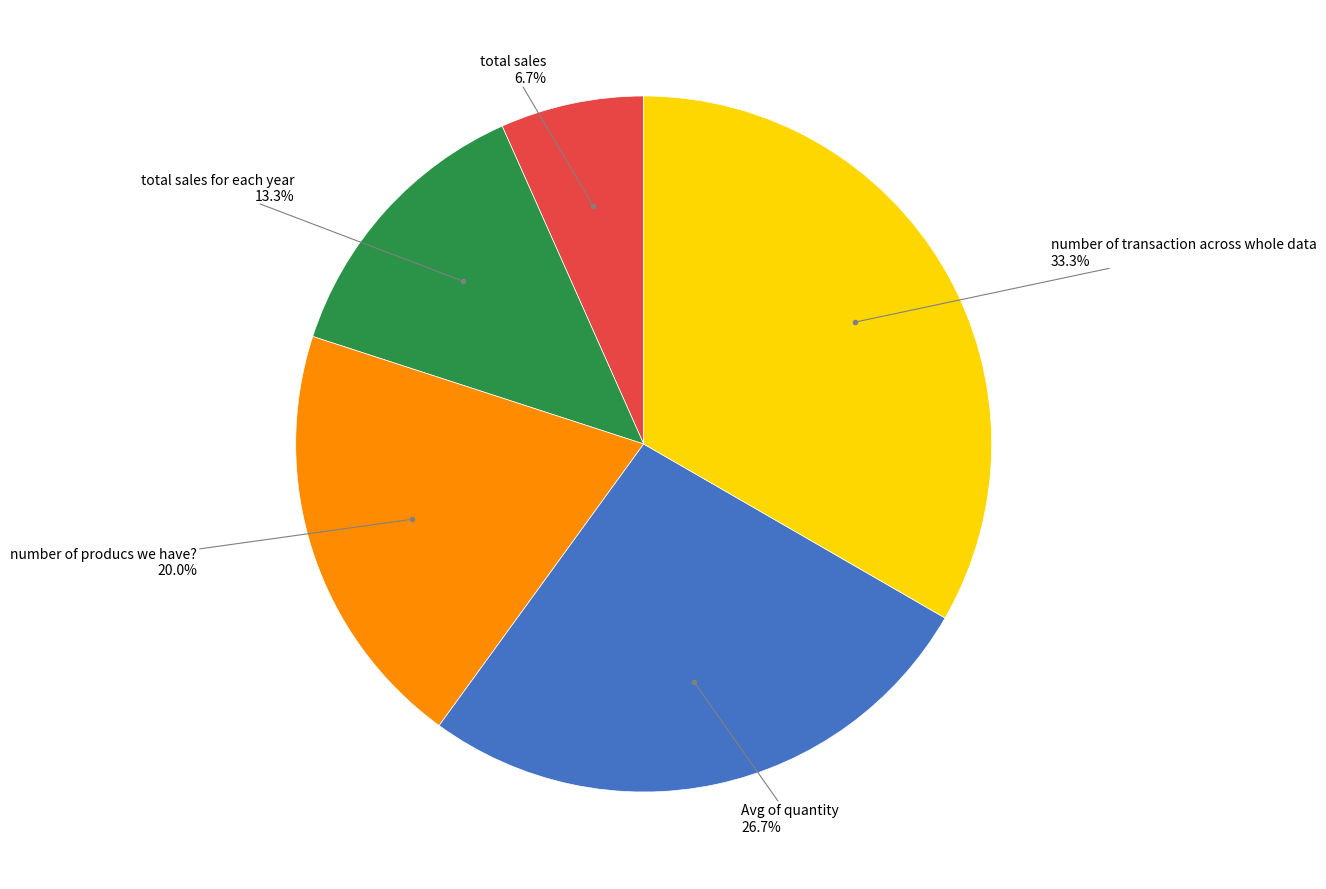

Count the number of slices in the pie.

5